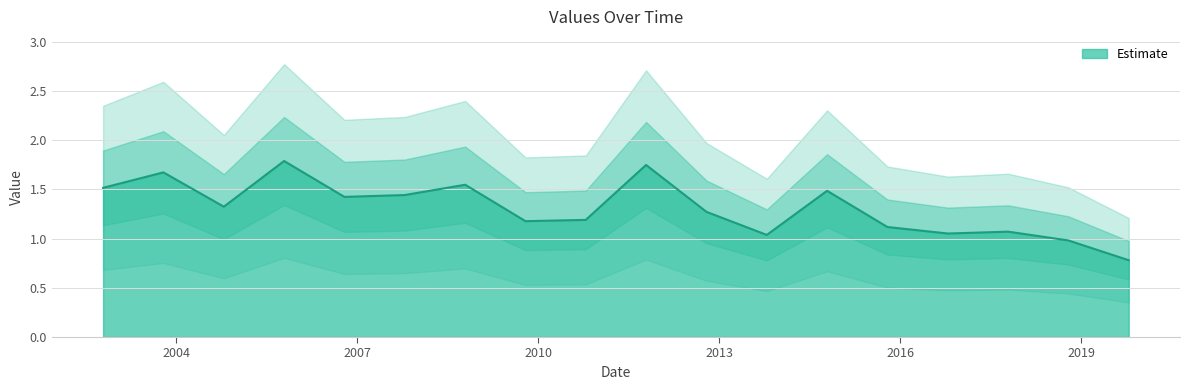

What is the highest value of the Estimate series?

1.8